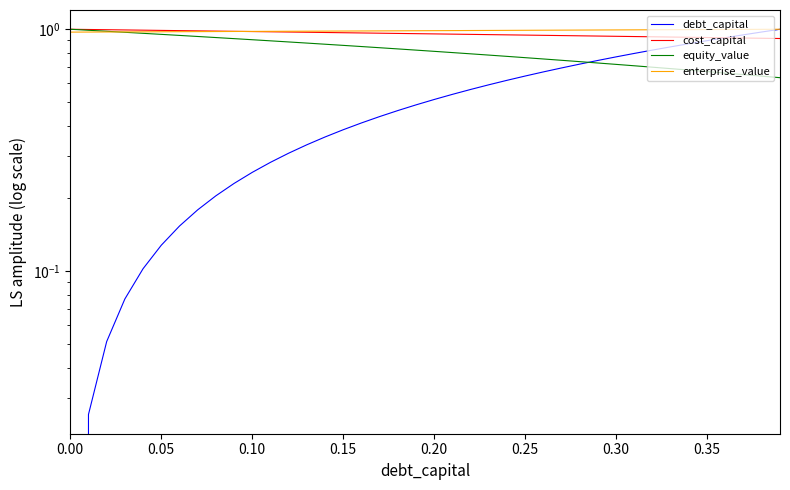

Reading left to right, transcribe all the data shown in this chart.

debt_capital: 0.0	0.0	0.1	0.1	0.1	0.1	0.2	0.2	0.2	0.2	0.3	0.3	0.3	0.3	0.4	0.4	0.4	0.4	0.5	0.5	0.5	0.5	0.6	0.6	0.6	0.6	0.7	0.7	0.7	0.7	0.8	0.8	0.8	0.8	0.9	0.9	0.9	0.9	1.0	1.0
cost_capital: 1.0	1.0	1.0	1.0	1.0	1.0	1.0	1.0	1.0	1.0	1.0	1.0	1.0	1.0	1.0	1.0	1.0	1.0	1.0	1.0	1.0	1.0	1.0	1.0	0.9	0.9	0.9	0.9	0.9	0.9	0.9	0.9	0.9	0.9	0.9	0.9	0.9	0.9	0.9	0.9
equity_value: 1.0	1.0	1.0	1.0	1.0	1.0	0.9	0.9	0.9	0.9	0.9	0.9	0.9	0.9	0.9	0.9	0.8	0.8	0.8	0.8	0.8	0.8	0.8	0.8	0.8	0.8	0.8	0.7	0.7	0.7	0.7	0.7	0.7	0.7	0.7	0.7	0.7	0.6	0.6	0.6
enterprise_value: 1.0	1.0	1.0	1.0	1.0	1.0	1.0	1.0	1.0	1.0	1.0	1.0	1.0	1.0	1.0	1.0	1.0	1.0	1.0	1.0	1.0	1.0	1.0	1.0	1.0	1.0	1.0	1.0	1.0	1.0	1.0	1.0	1.0	1.0	1.0	1.0	1.0	1.0	1.0	1.0